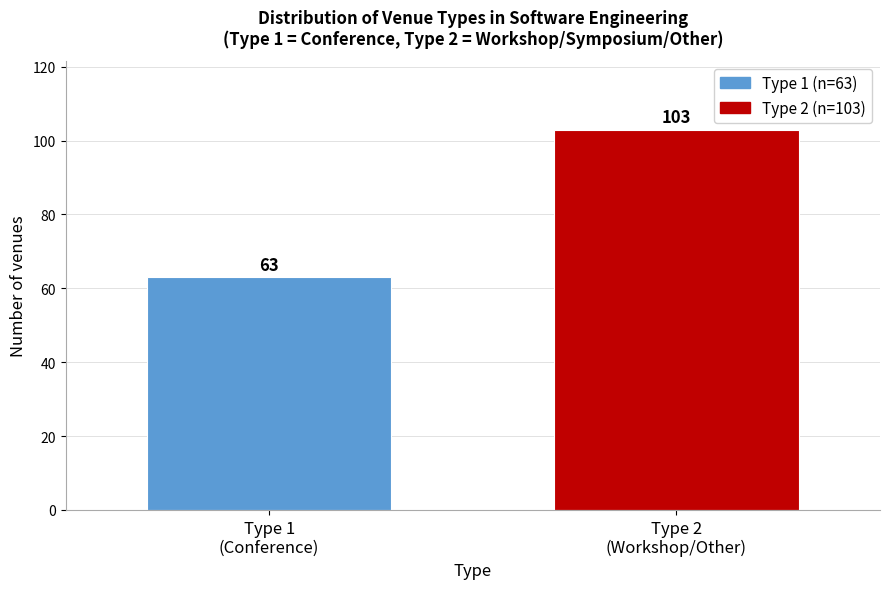

Reading left to right, transcribe all the data shown in this chart.

63	103